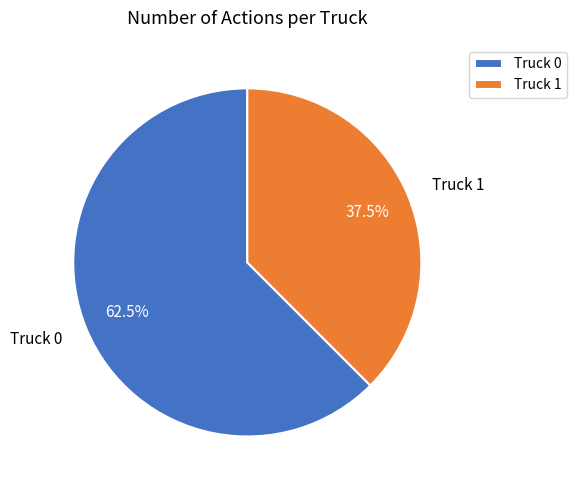

Count the number of slices in the pie.

2